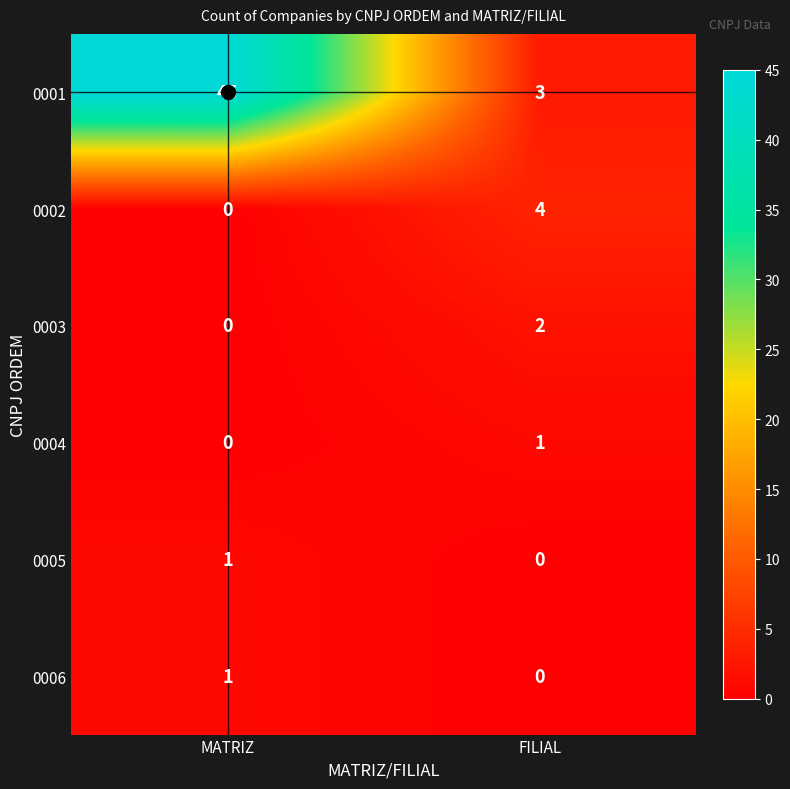

The 0005 series shows -1 at FILIAL. True or false?

False